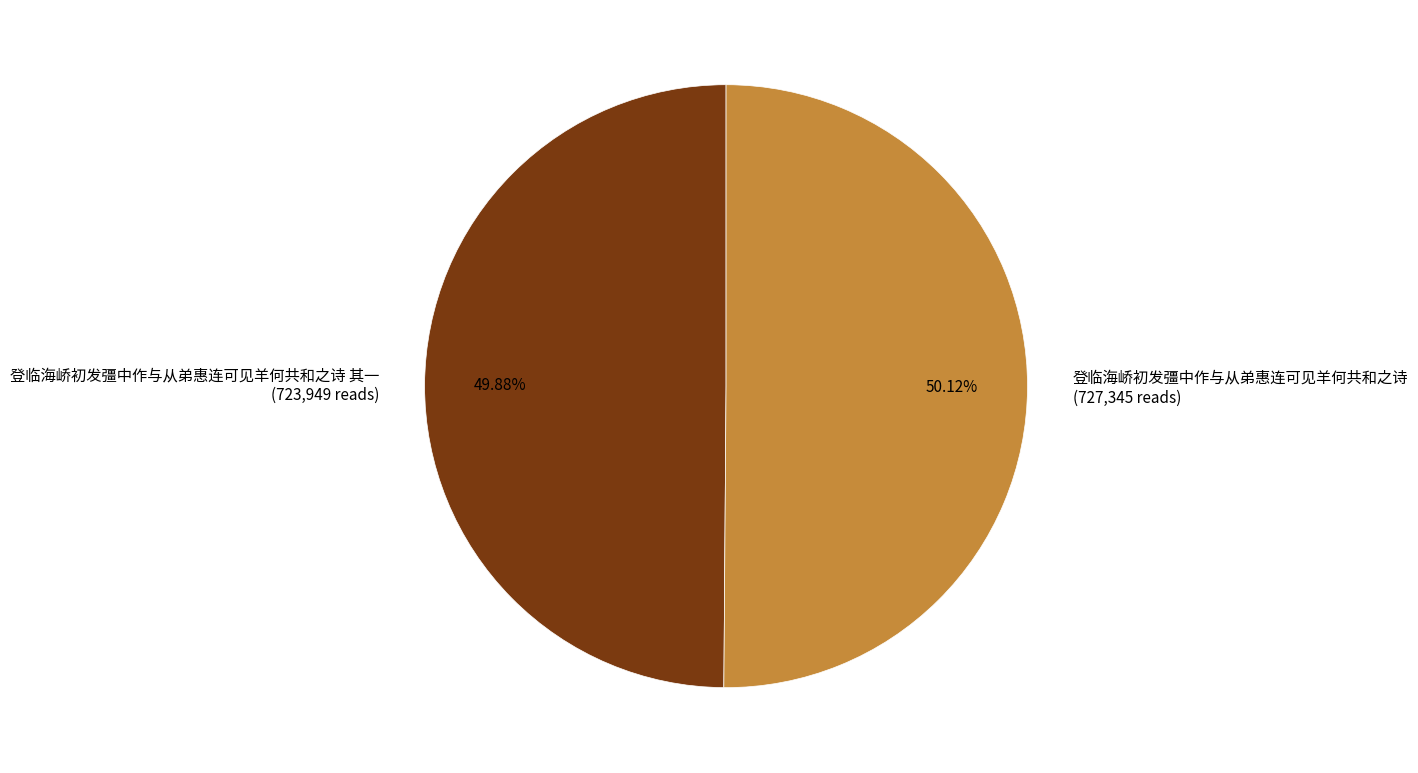

Is there any slice that represents more than half of the pie?

Yes